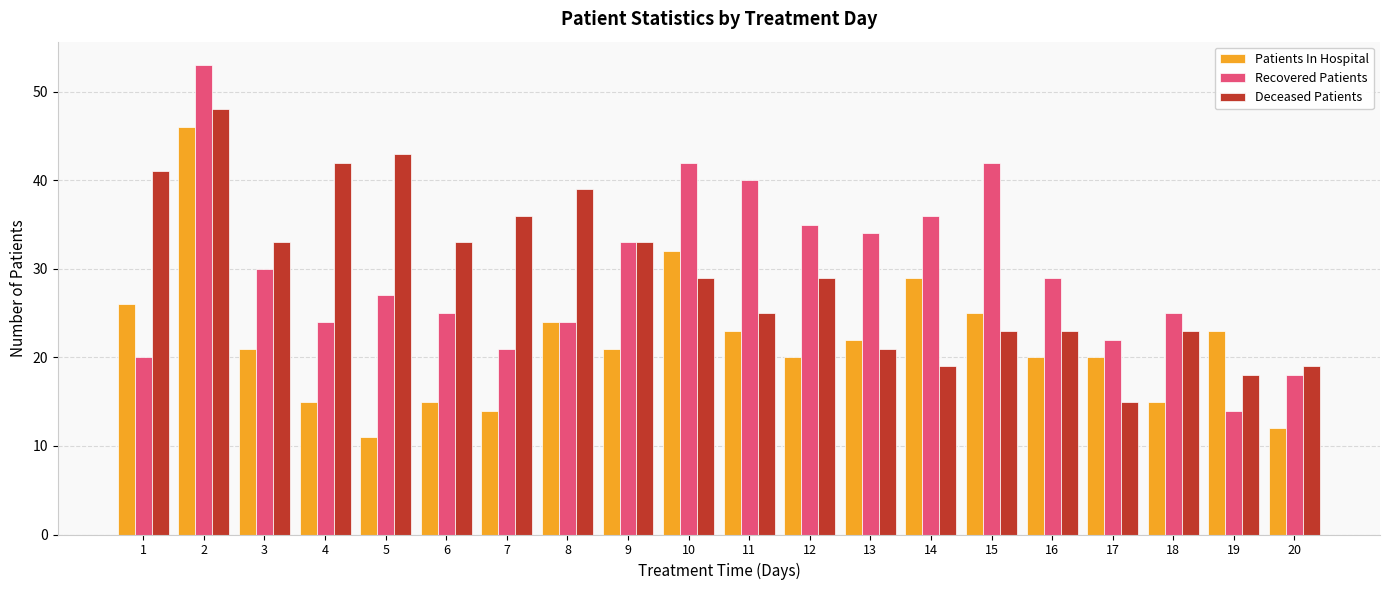

Reading left to right, what are all the values shown in this chart?

Patients In Hospital: 1=26	2=46	3=21	4=15	5=11	6=15	7=14	8=24	9=21	10=32	11=23	12=20	13=22	14=29	15=25	16=20	17=20	18=15	19=23	20=12
Recovered Patients: 1=20	2=53	3=30	4=24	5=27	6=25	7=21	8=24	9=33	10=42	11=40	12=35	13=34	14=36	15=42	16=29	17=22	18=25	19=14	20=18
Deceased Patients: 1=41	2=48	3=33	4=42	5=43	6=33	7=36	8=39	9=33	10=29	11=25	12=29	13=21	14=19	15=23	16=23	17=15	18=23	19=18	20=19